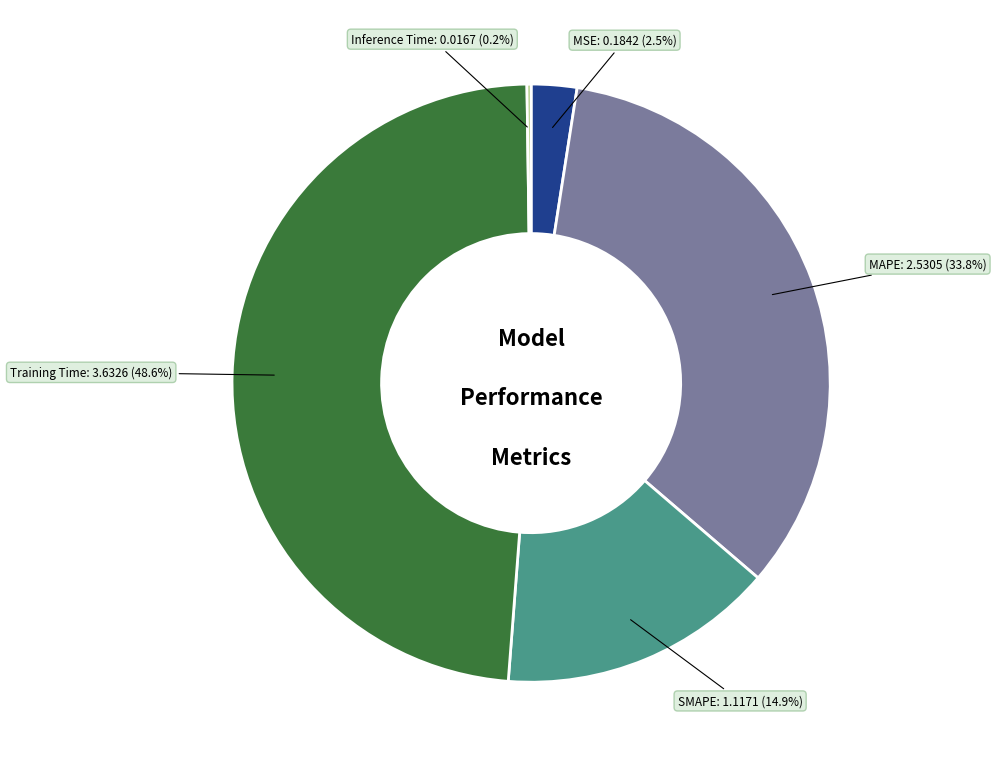

Does any single category account for the majority?

No